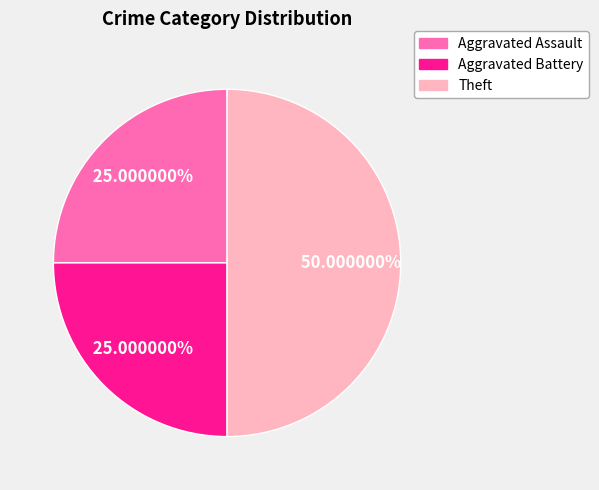

Is it true that Aggravated Assault is 25% of the pie?

True